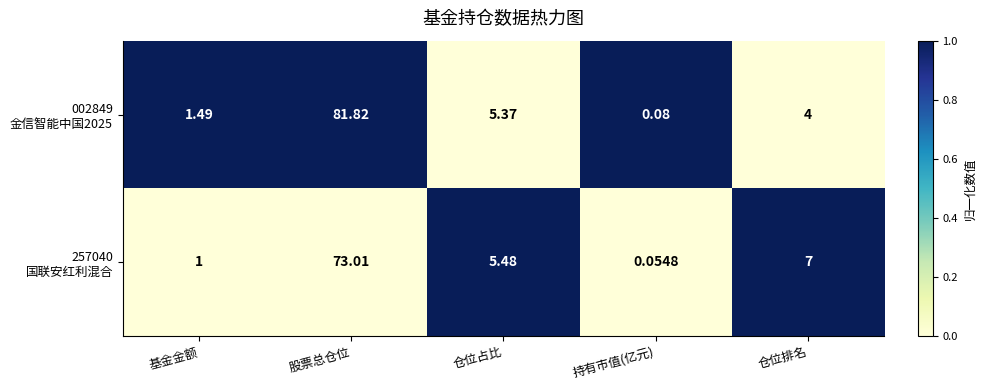

At which category is the sum across all series the highest?

股票总仓位